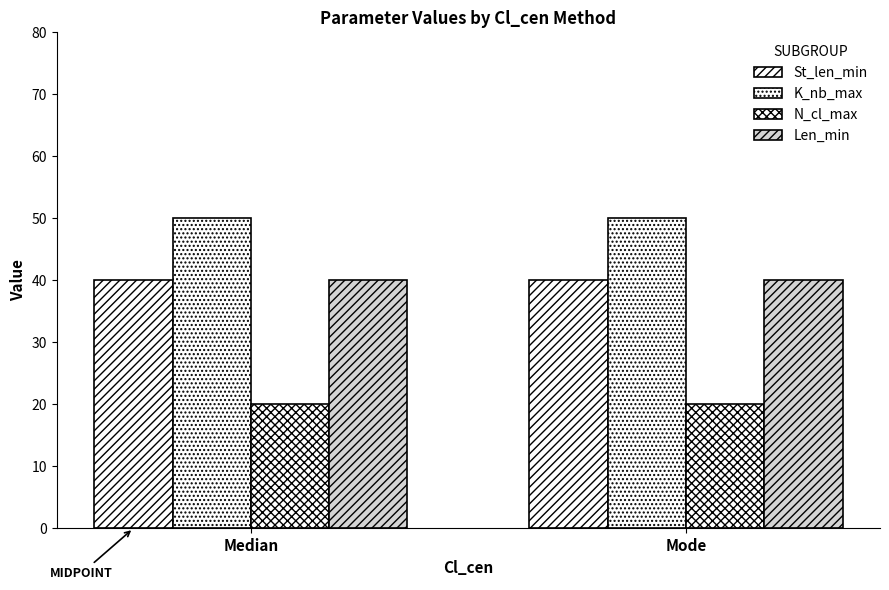

How many groups of bars are there?

2